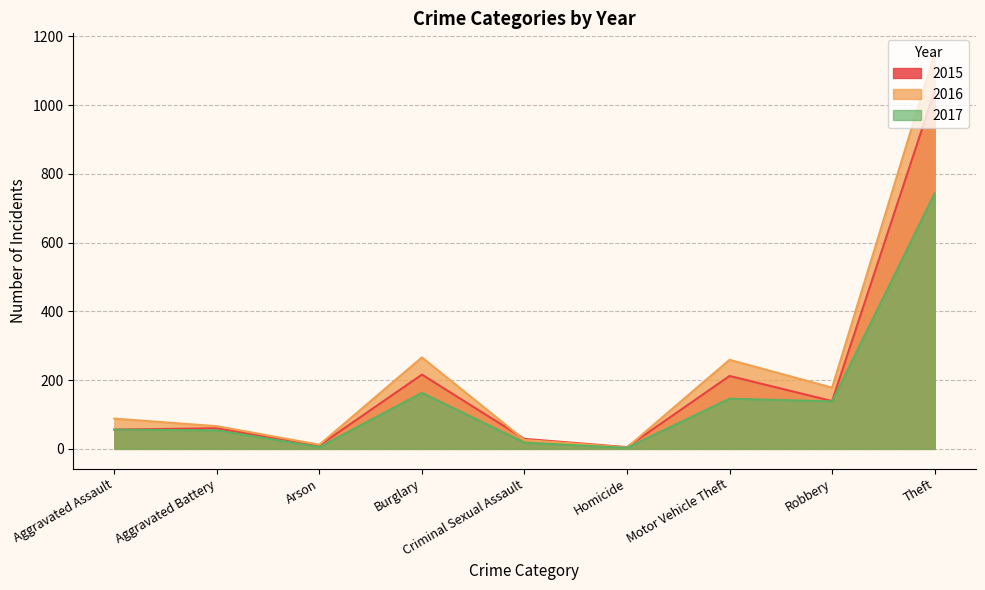

What is the difference between the highest and lowest values at Criminal Sexual Assault?

11